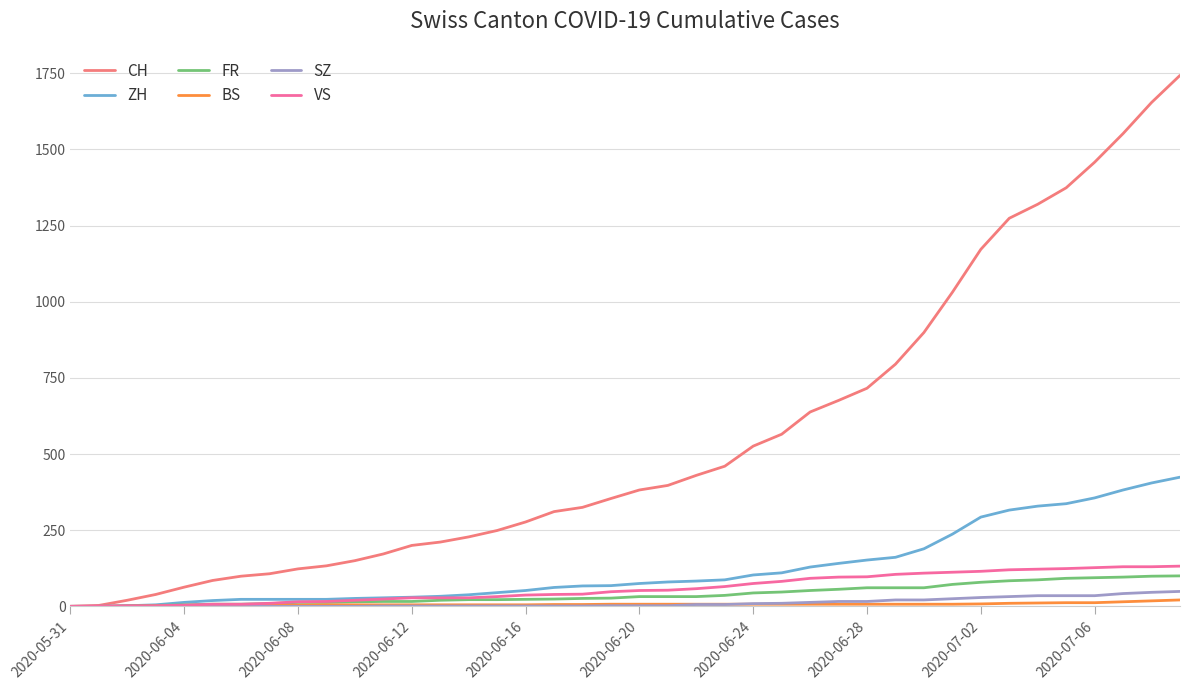

What is the greatest value displayed?

1743